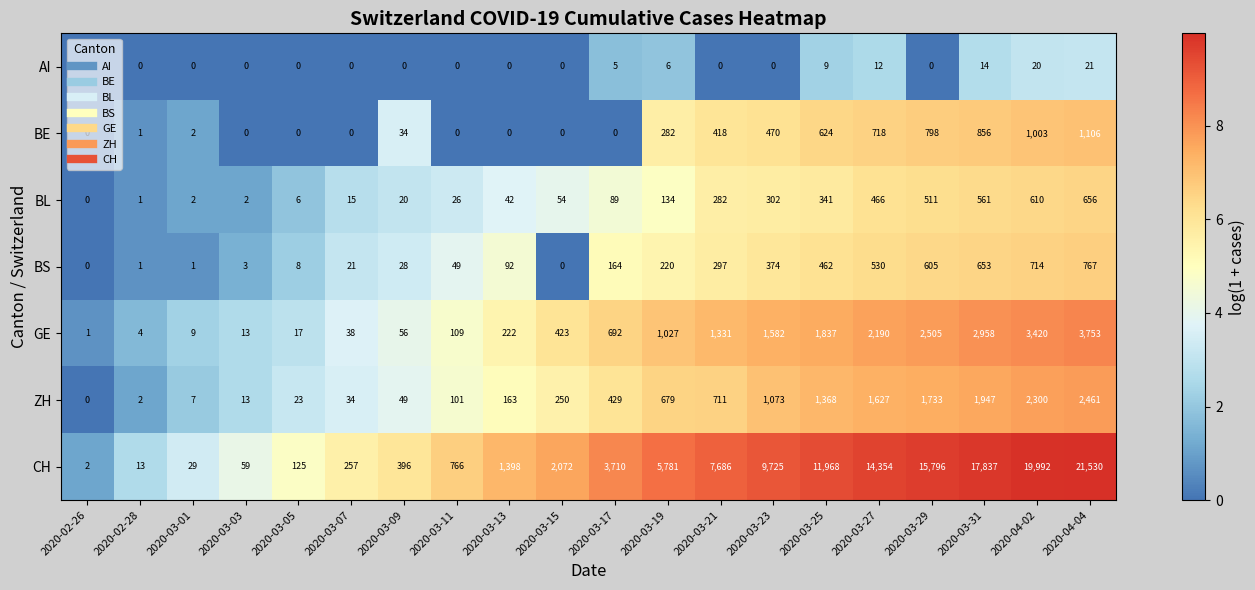

Is it true that BE equals 180 at 2020-03-27?

False